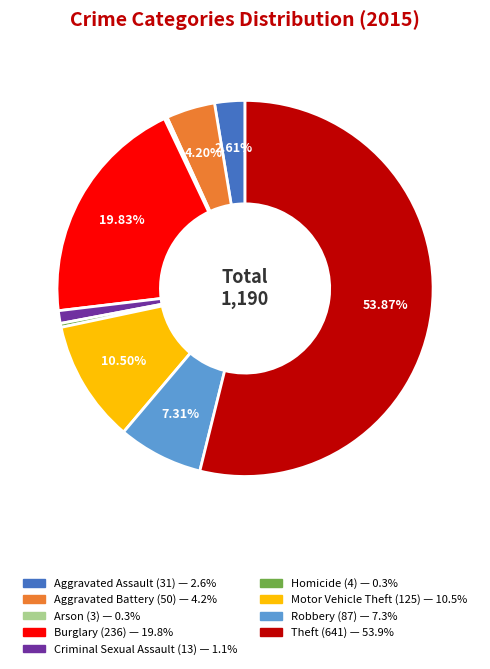

Which category has the biggest portion of the pie?

Theft